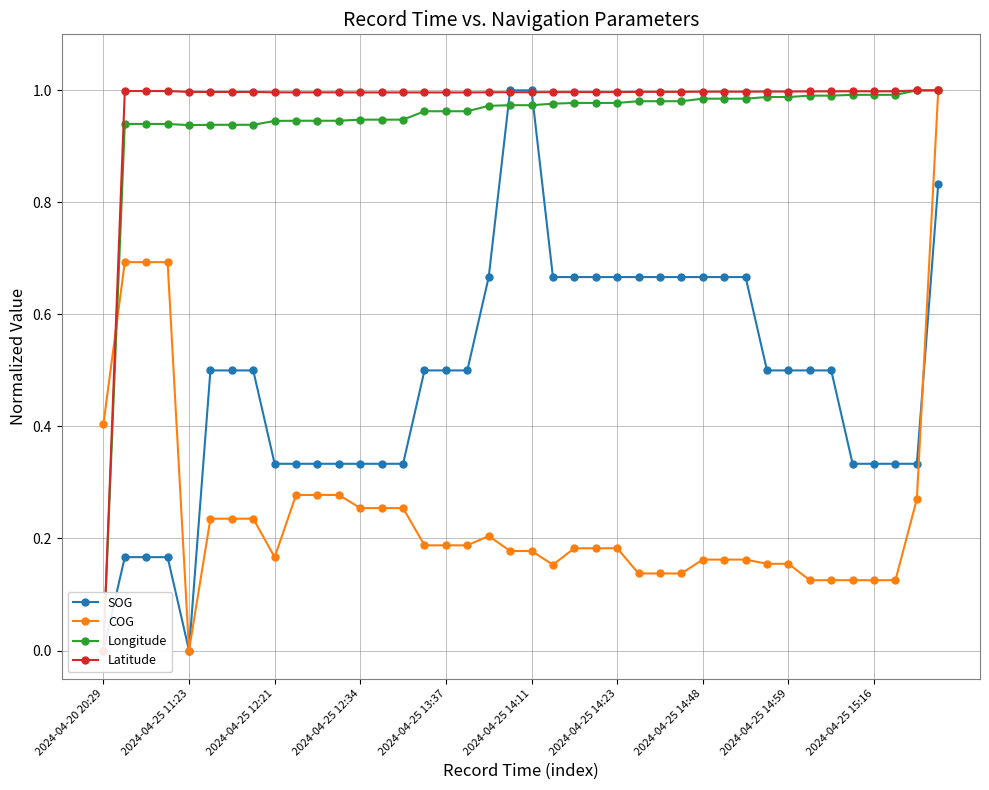

Rank the series by their maximum value, from lowest to highest.

SOG, COG, Longitude, Latitude